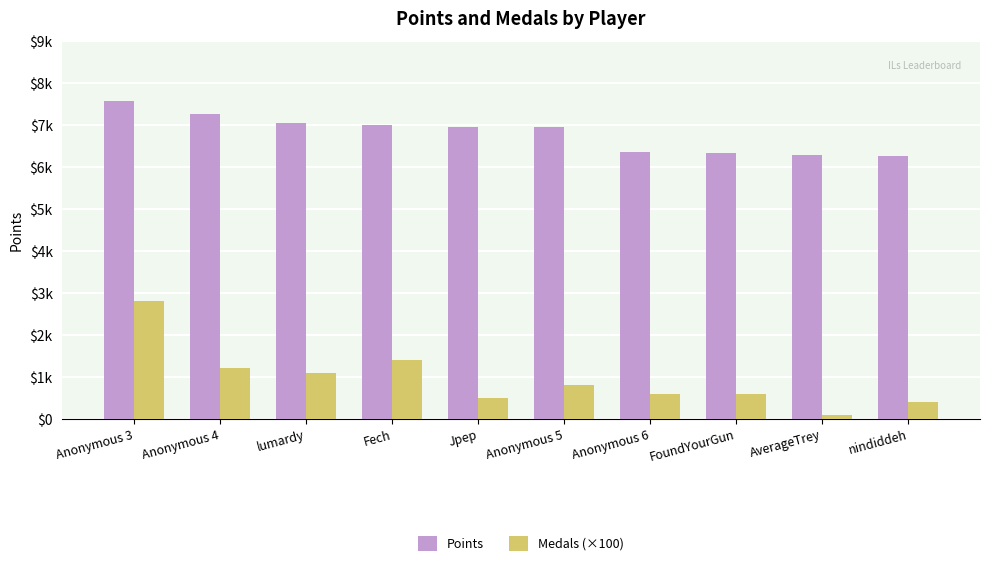

At which category is the sum across all series the highest?

Anonymous 3